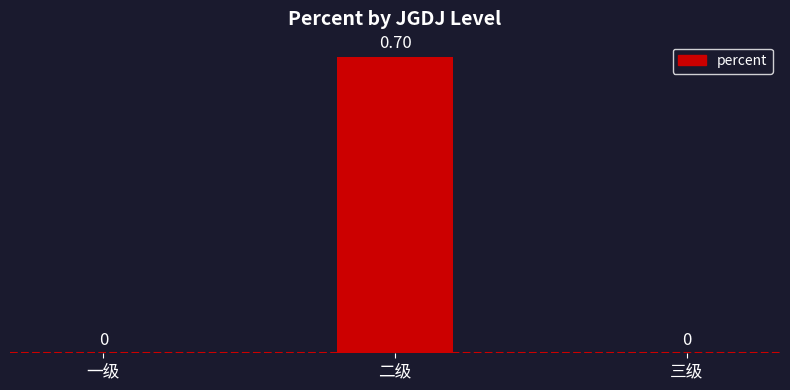

Count the number of categories in the chart.

3